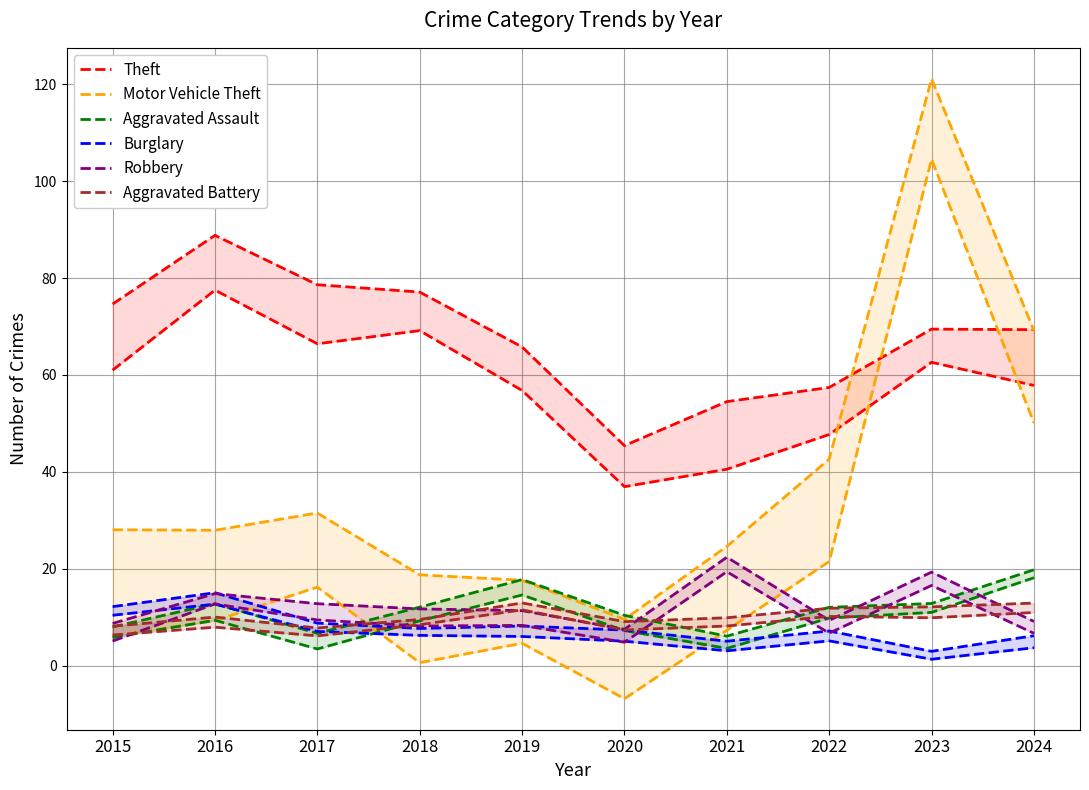

What is the value of the Motor Vehicle Theft point at the 2nd from the left?

27.9